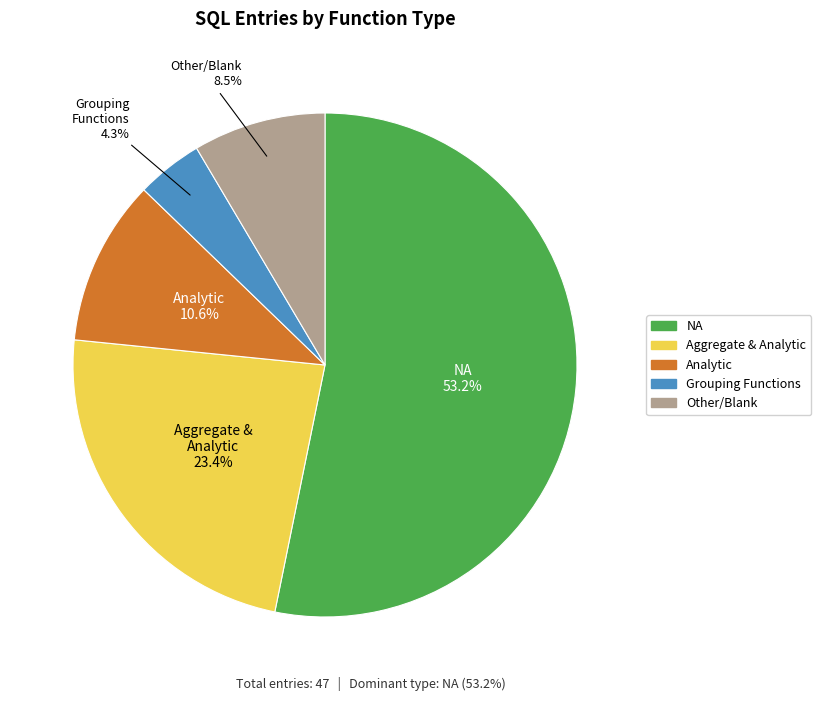

How many slices are in this pie chart?

5